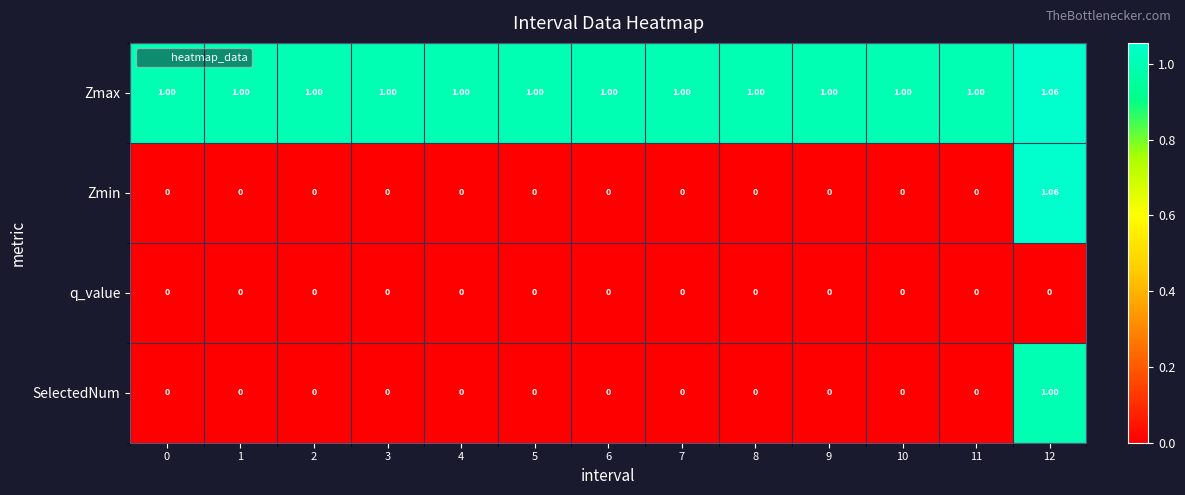

Between 9 and 12, which series saw the biggest shift?

Zmin